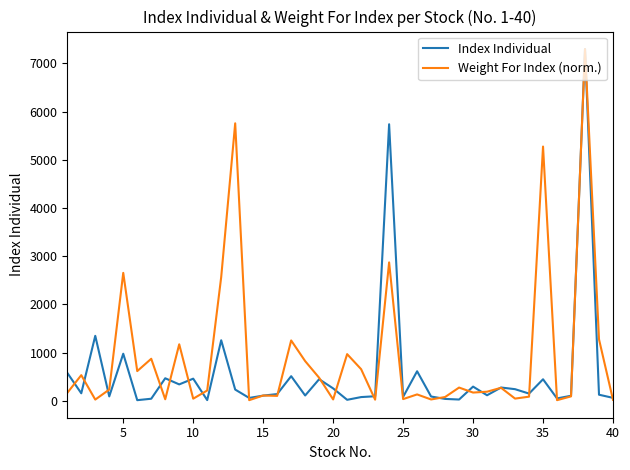

List the series in order of their overall mean, highest first.

Weight For Index (norm.), Index Individual